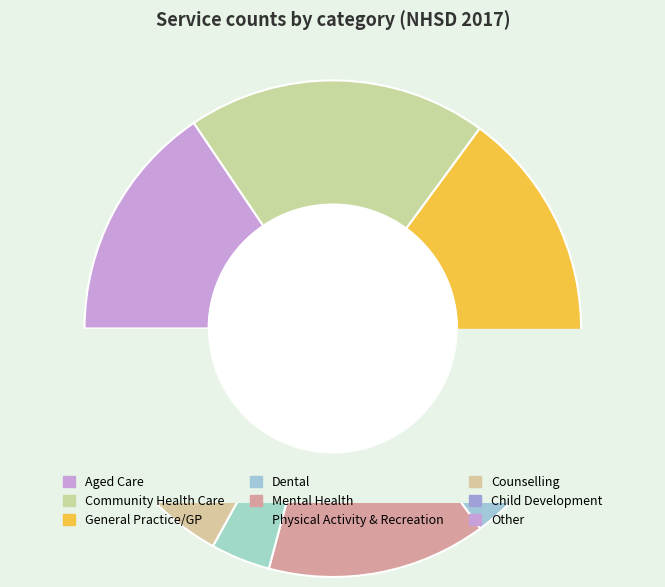

What is the smallest slice in the pie chart?

Child Development